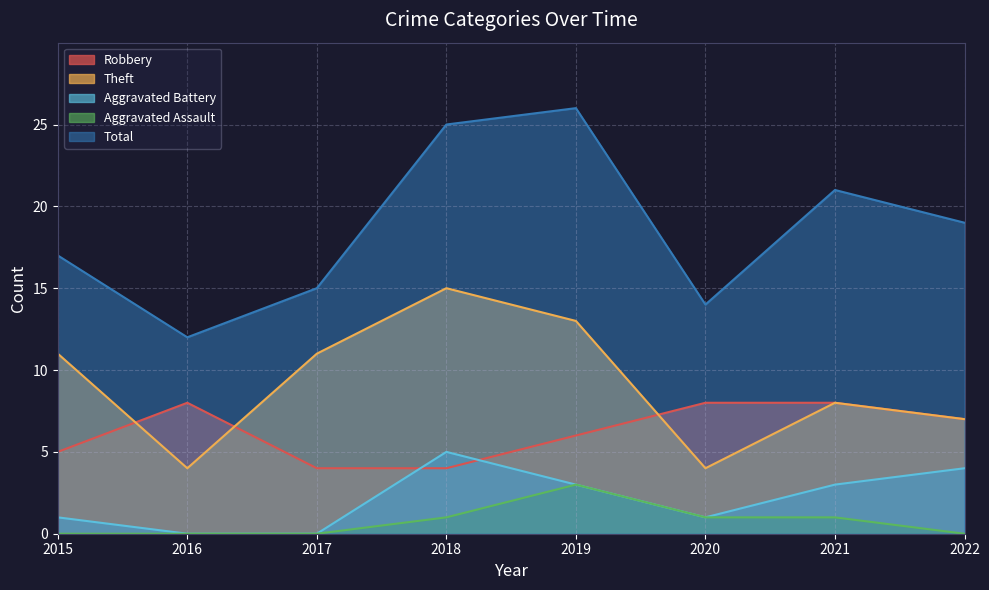

How many interior local valleys does the Aggravated Battery series have?

1